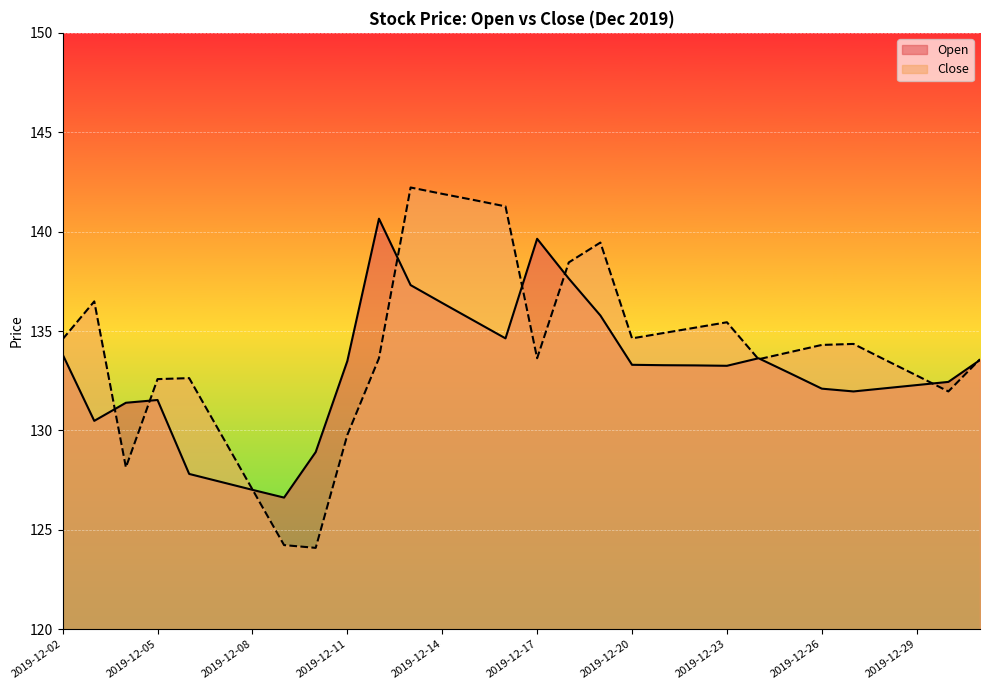

How many categories are shown in the chart?

30